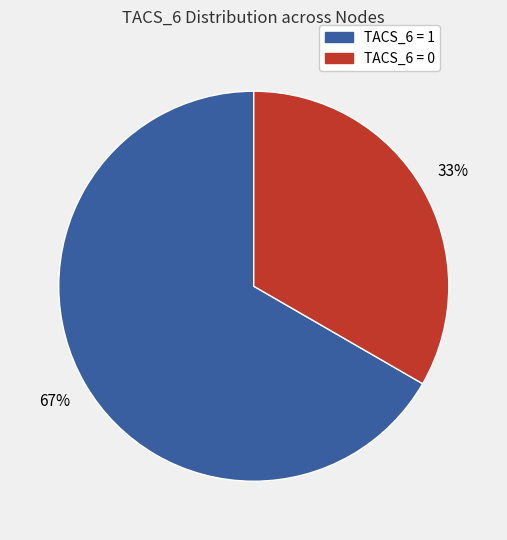

To the nearest percent, what is the average slice percentage?

50%